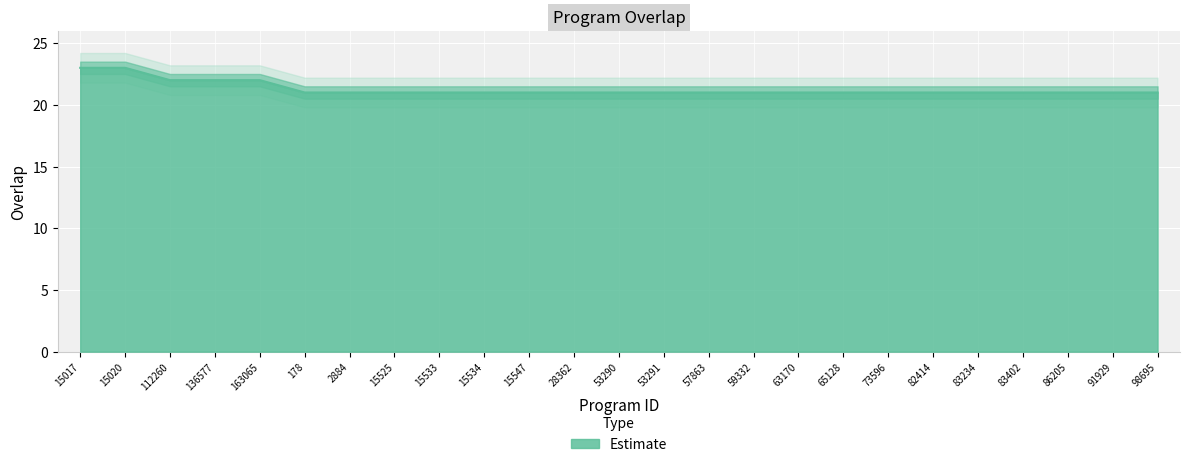

How many lines are shown in the chart?

1